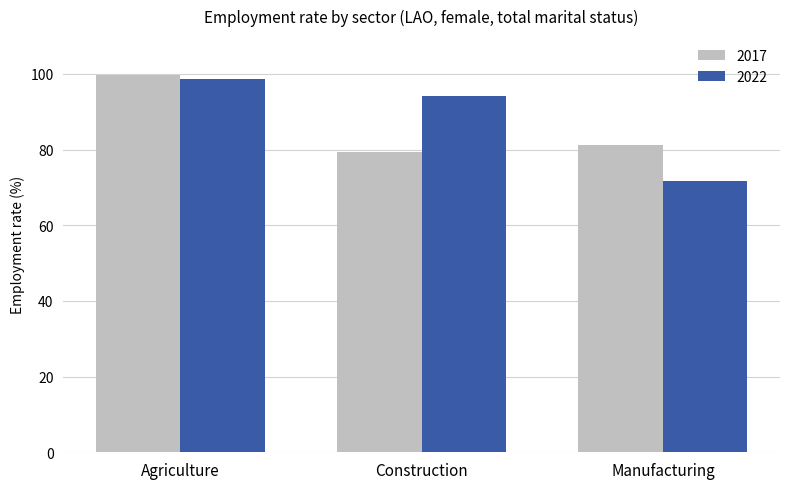

What is the highest value of the 2022 series?

98.6